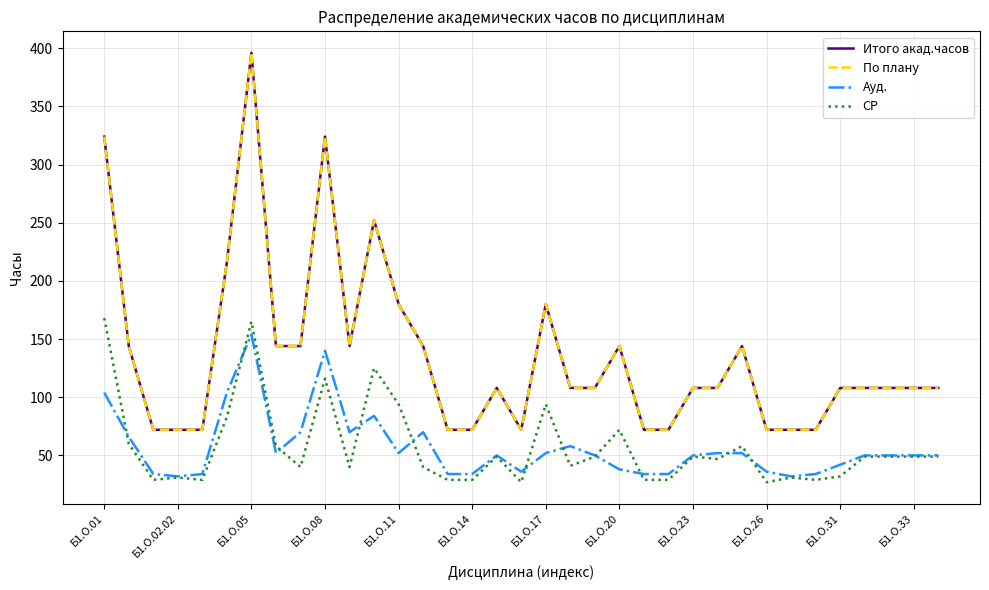

Does the chart have visible grid lines?

Yes